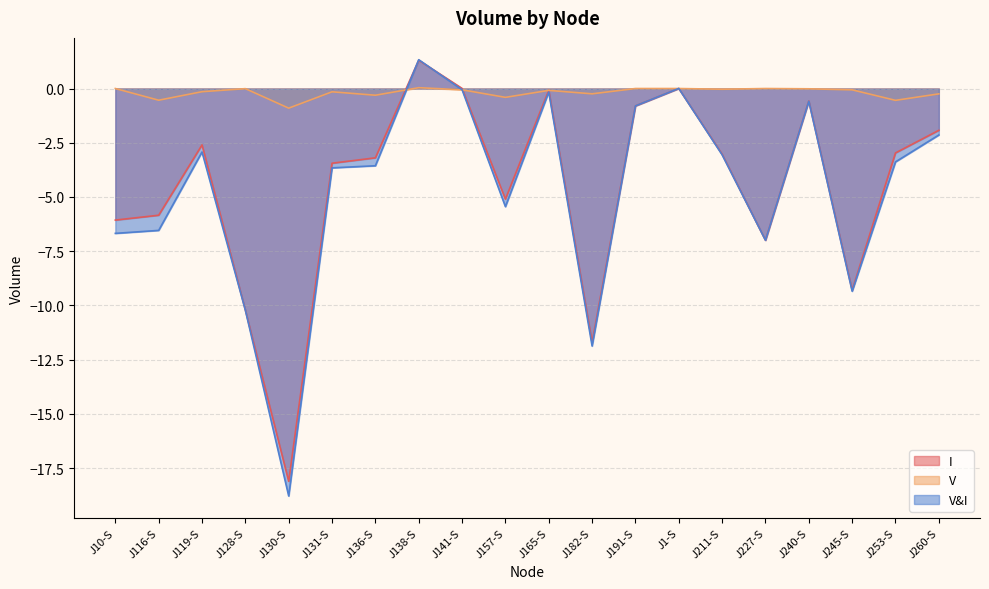

Which category has the highest value in the V series?

J138-S